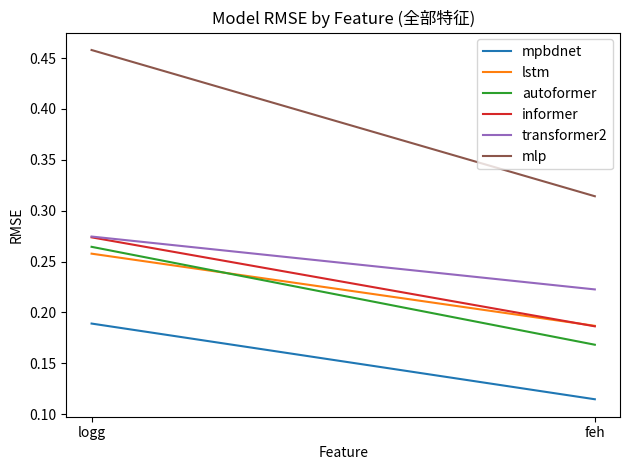

What is the label of the 2nd point from the left?

feh